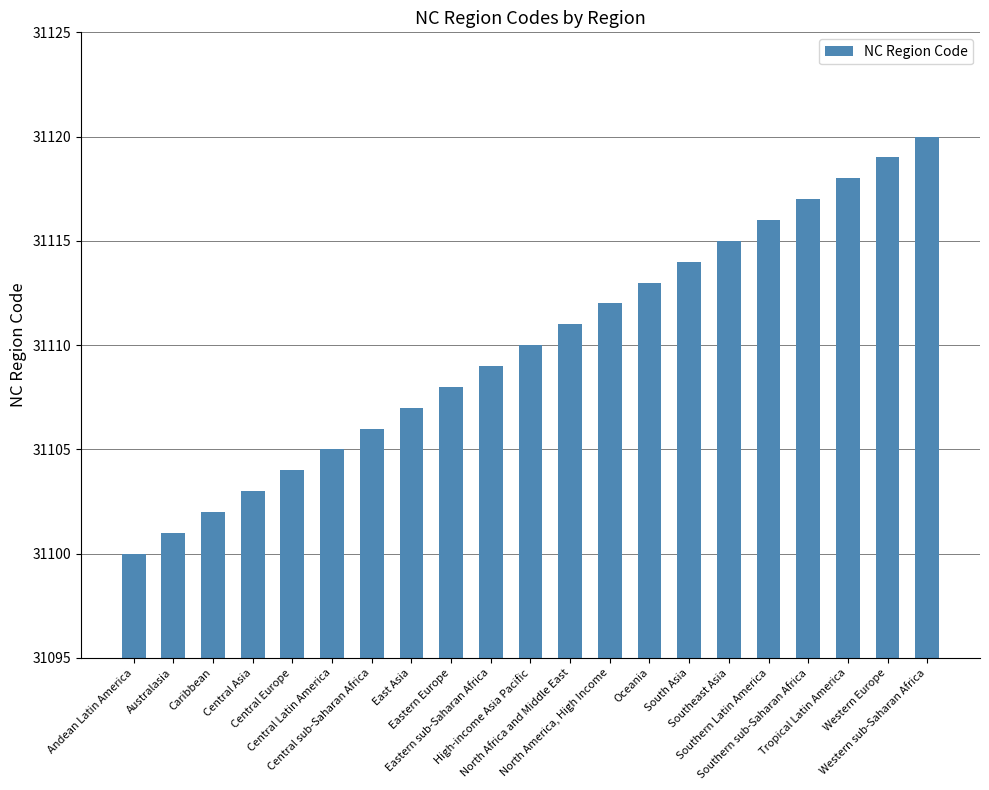

Approximately how many times larger is the value at Western Europe compared to Southern Latin America?

1.0